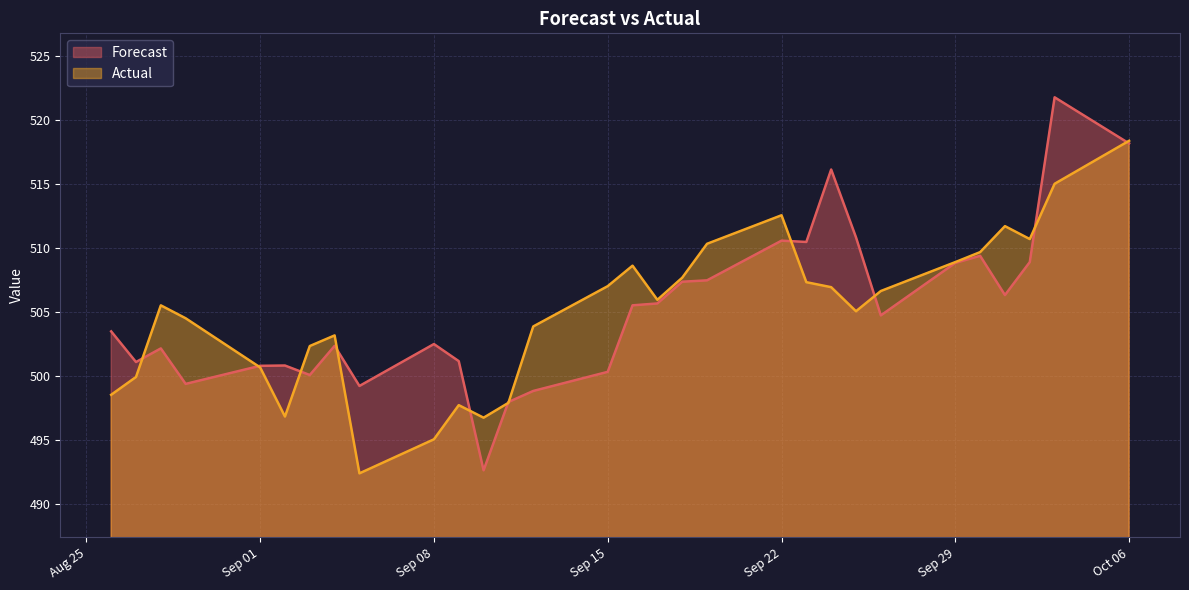

In Forecast, how many points are higher than both neighbors (excluding endpoints)?

8